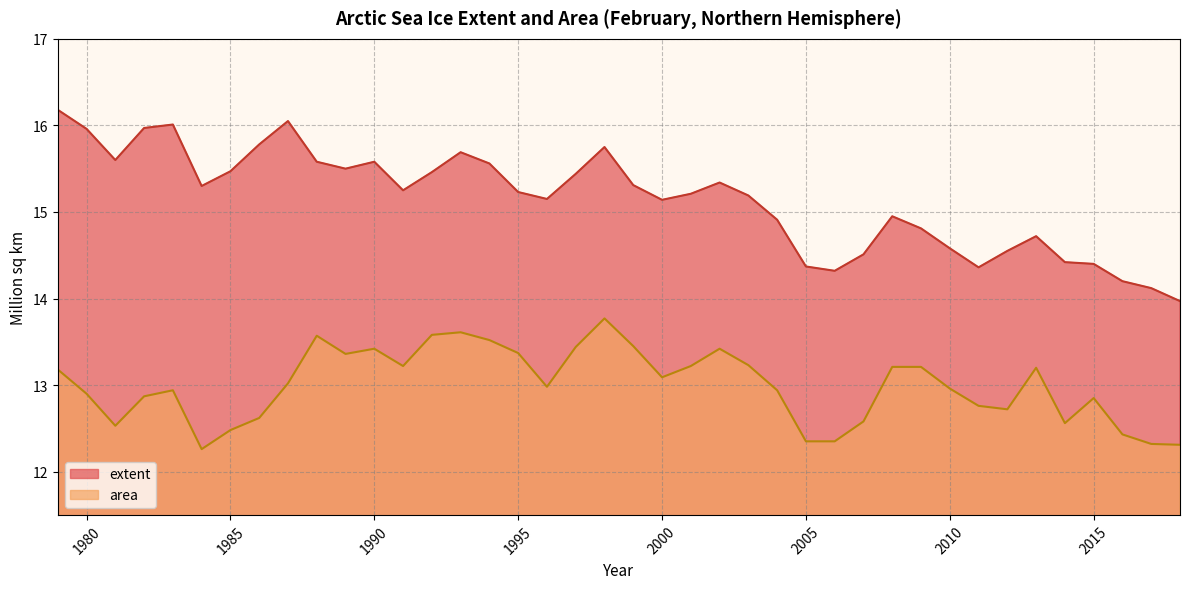

The extent series shows 15.6 at 1990. True or false?

True